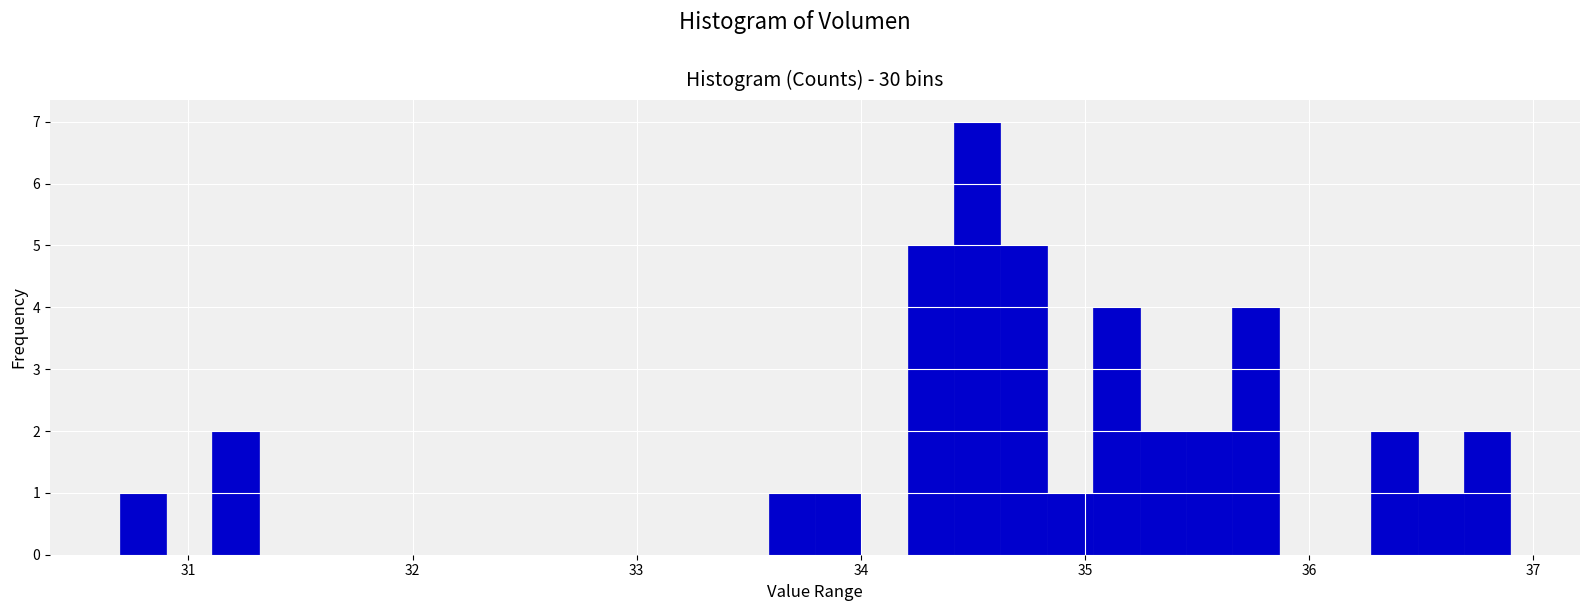

Around what value on the x-axis is the tallest bar? Give the approximate position of its centre, as read against the axis.

34.5